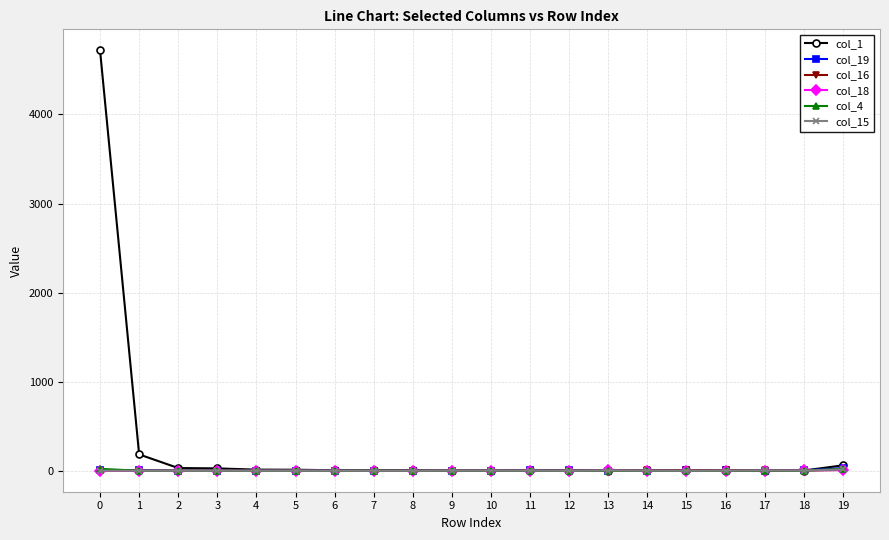

True or false: col_18 has more than 1 interior local peaks.

True